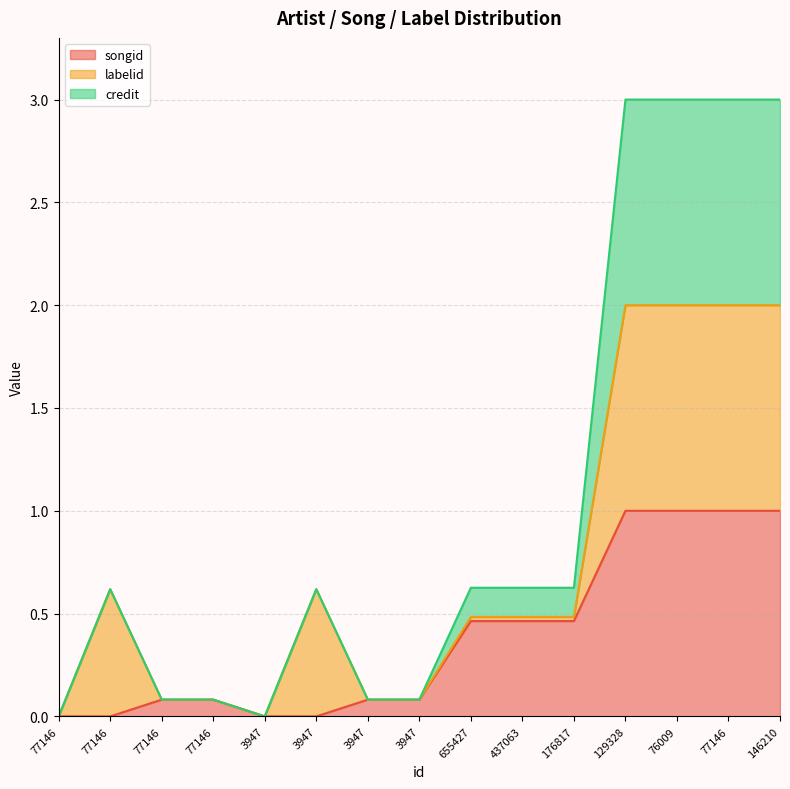

What are all the series names shown in the legend?

songid, labelid, credit